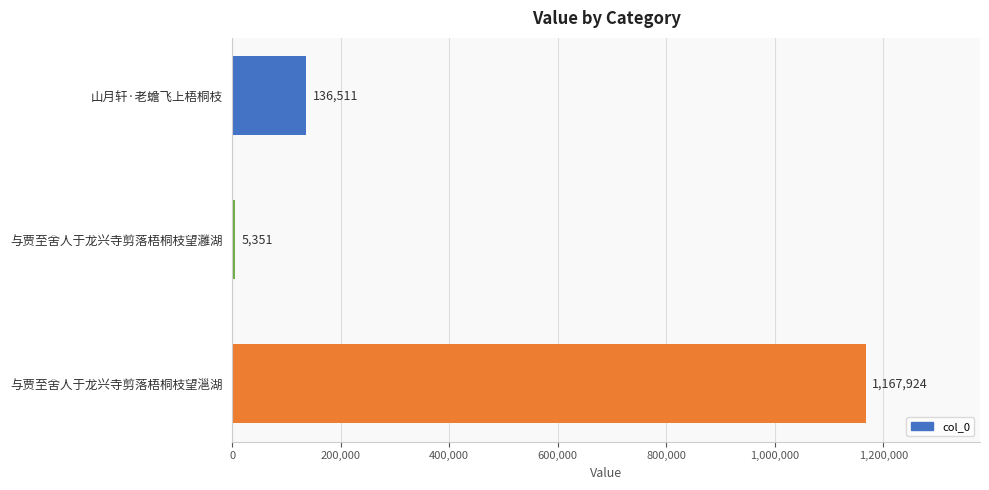

How many values are between 5351 and 1167924?

3